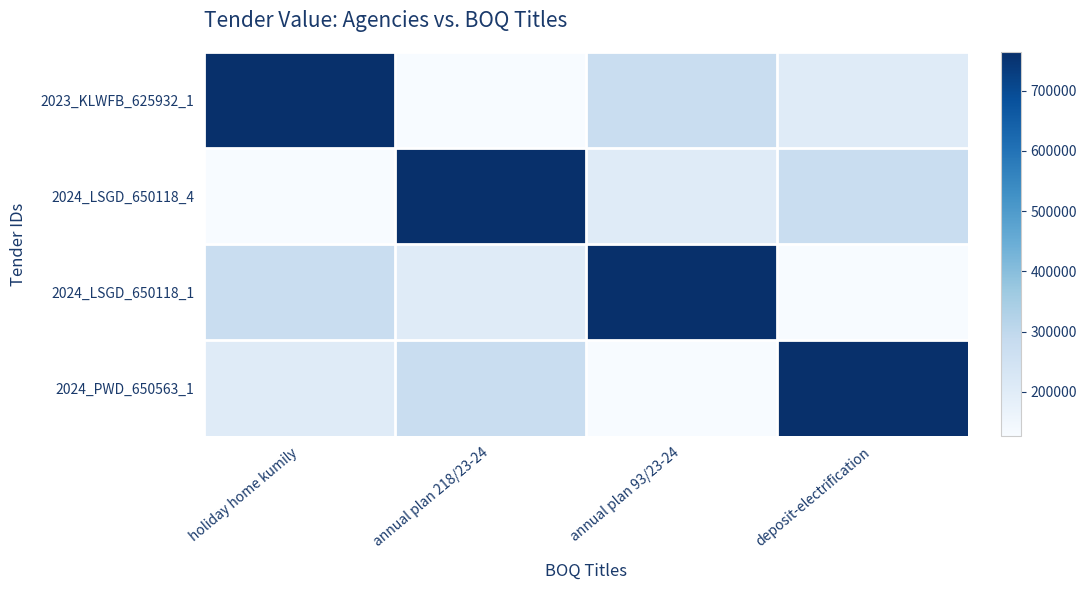

At which category is the sum across all series the highest?

holiday home kumily